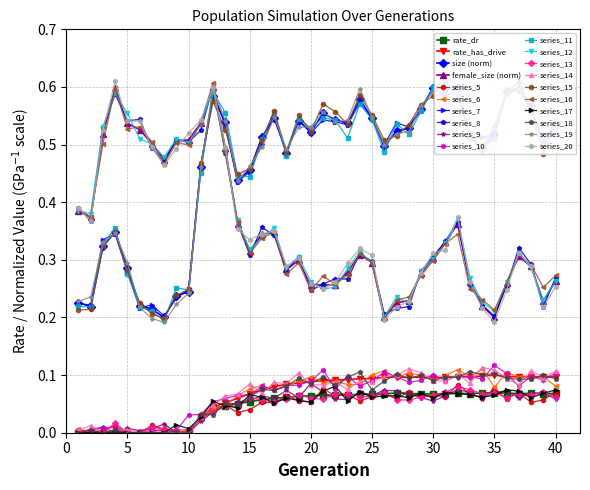

The value of female_size_norm at 20 is 0.4. True or false?

False